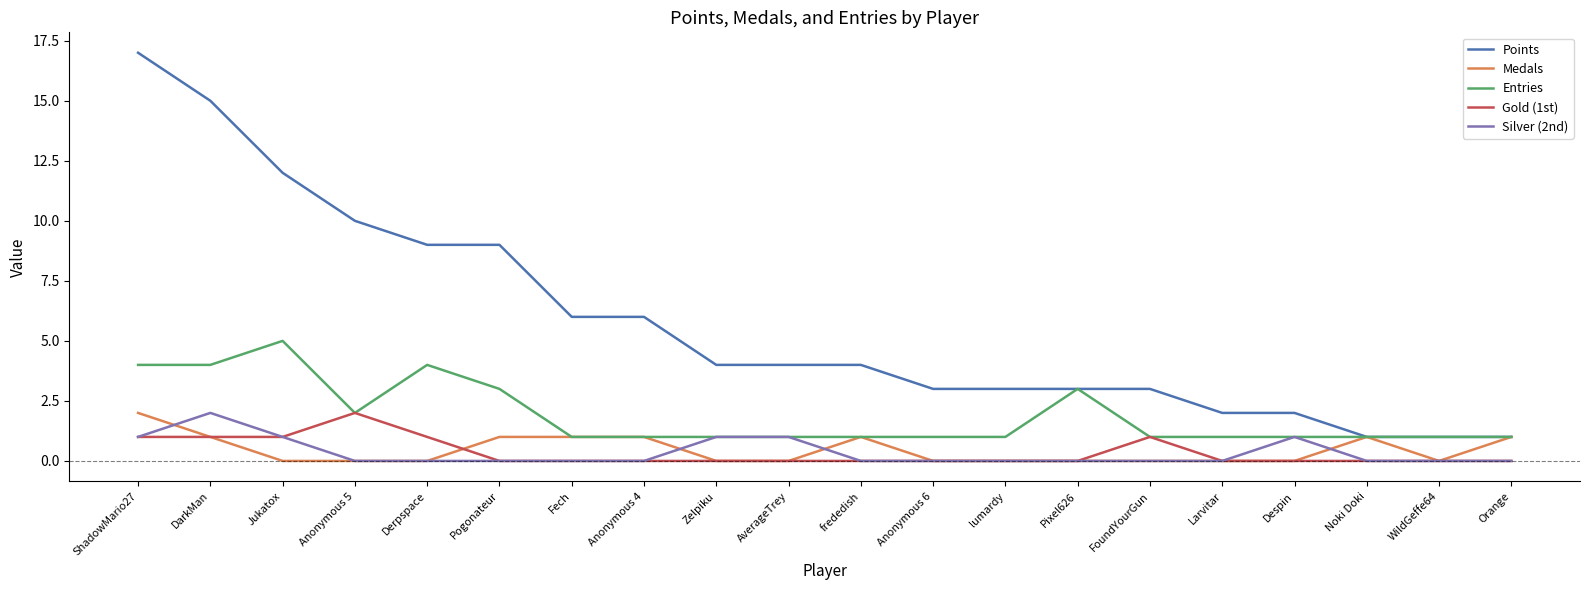

Does the chart have visible grid lines?

No